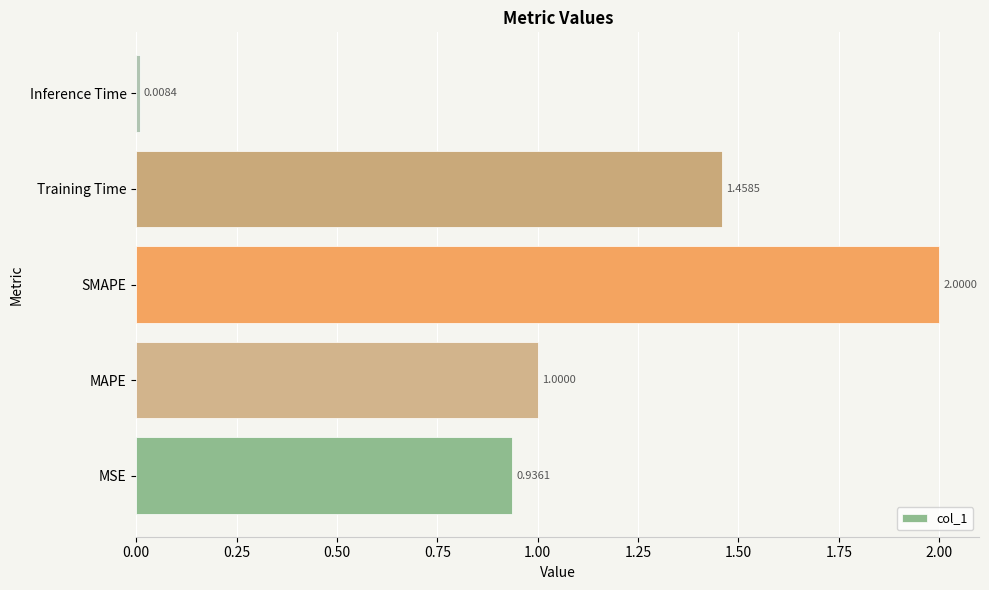

What is the ratio of the value at MSE to the value at Training Time?

0.6